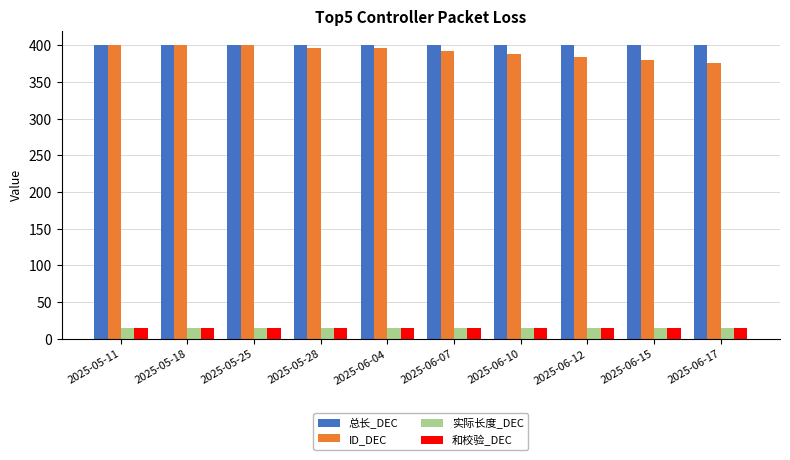

How many groups of bars are there?

10